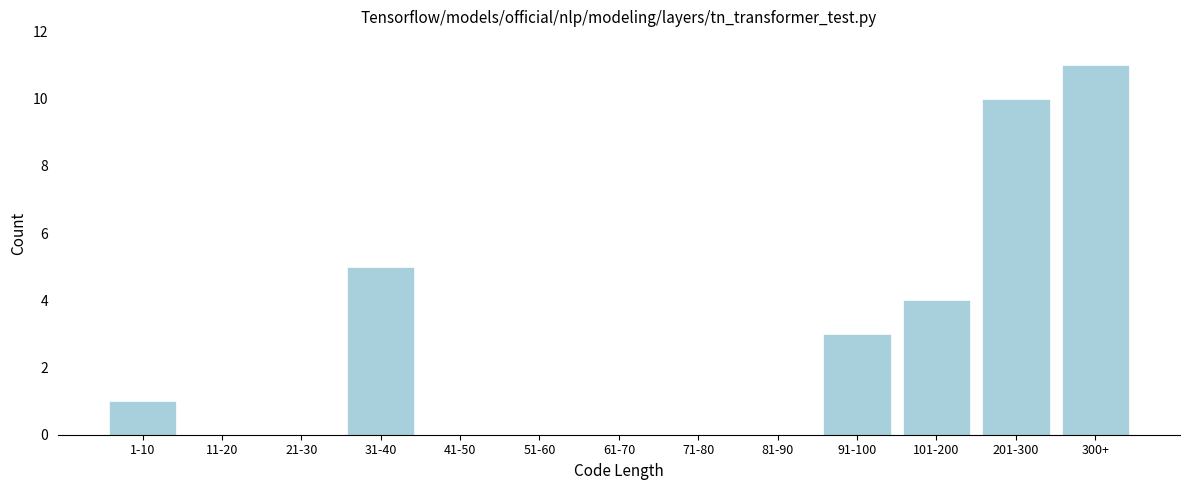

Reading left to right, extract all data points from this chart.

1-10=1	11-20=0	21-30=0	31-40=5	41-50=0	51-60=0	61-70=0	71-80=0	81-90=0	91-100=3	101-200=4	201-300=10	300+=11